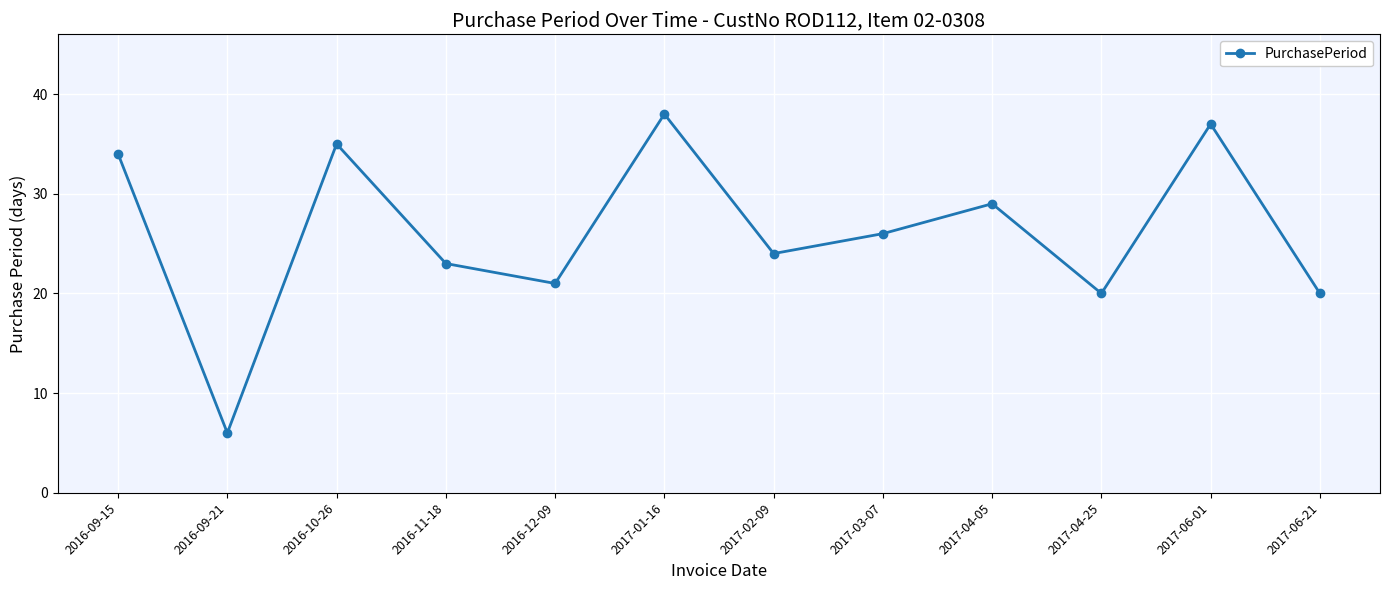

At which category does the chart reach its minimum across all series?

2016-09-21